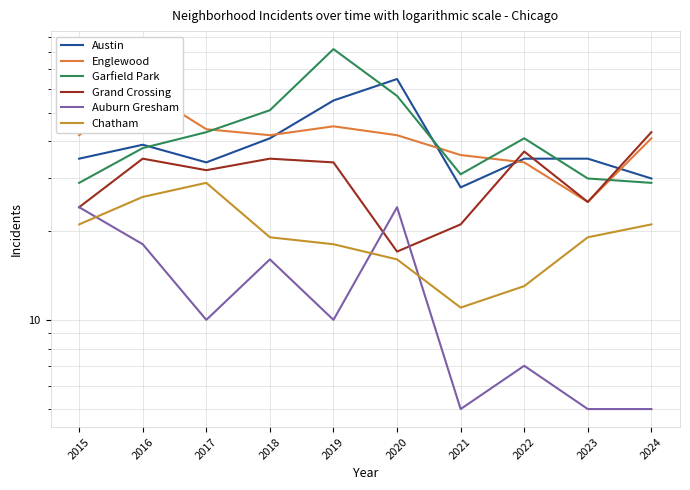

How many intersections are there between Garfield Park and Englewood?

4